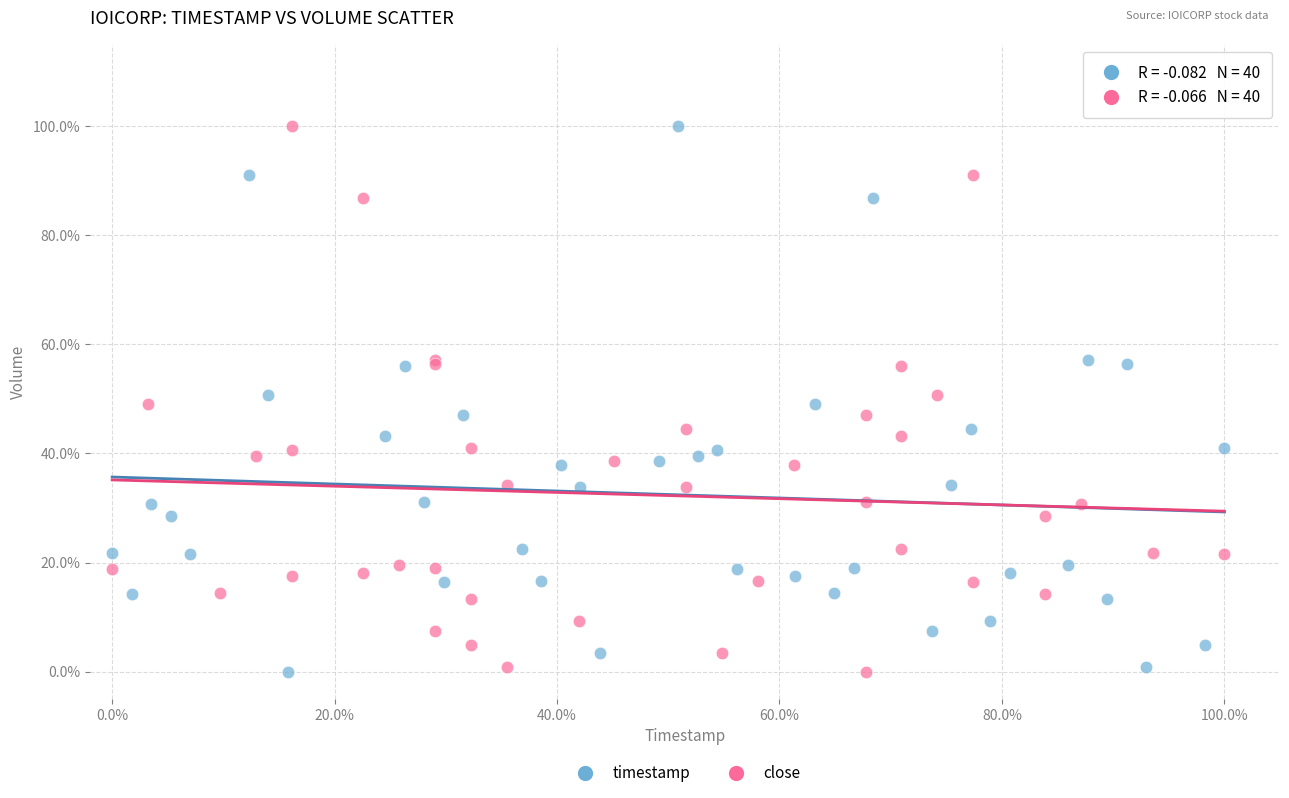

What are all the series names shown in the legend?

timestamp, close